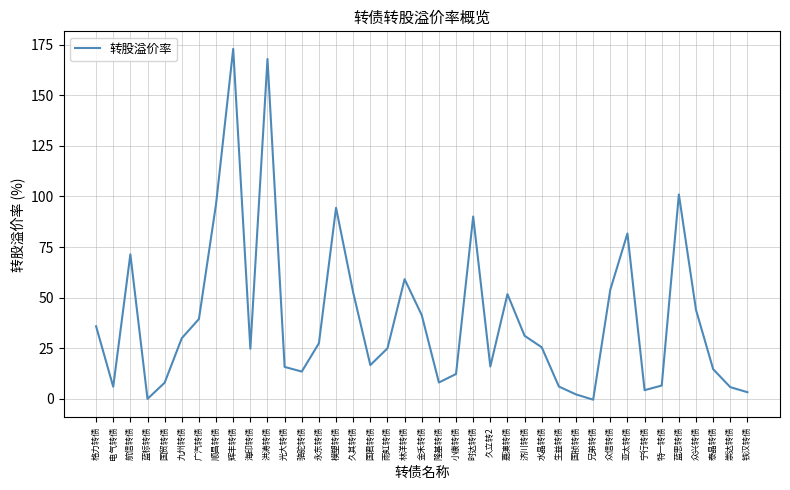

What is the difference between the maximum and minimum values?

173.5